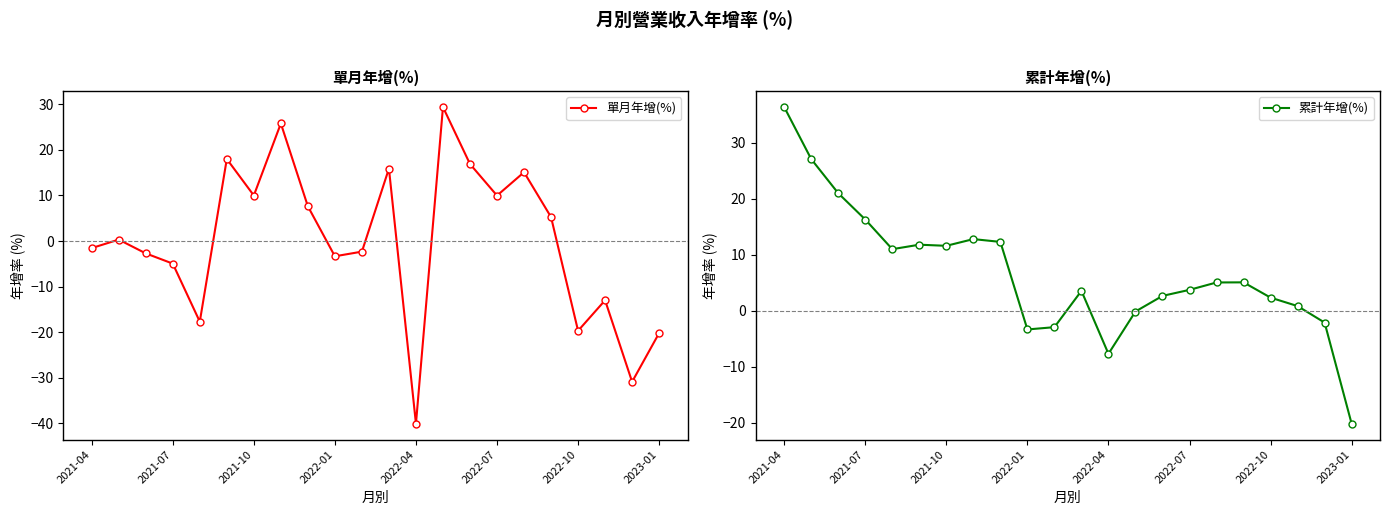

How many data points in 累計年增(%) are above 5?

11